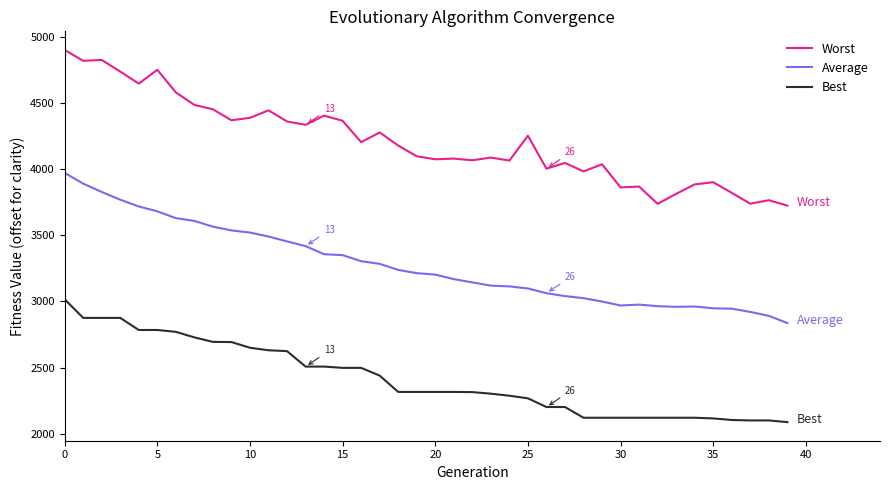

List the series in order of their peak value, highest first.

Worst, Average, Best